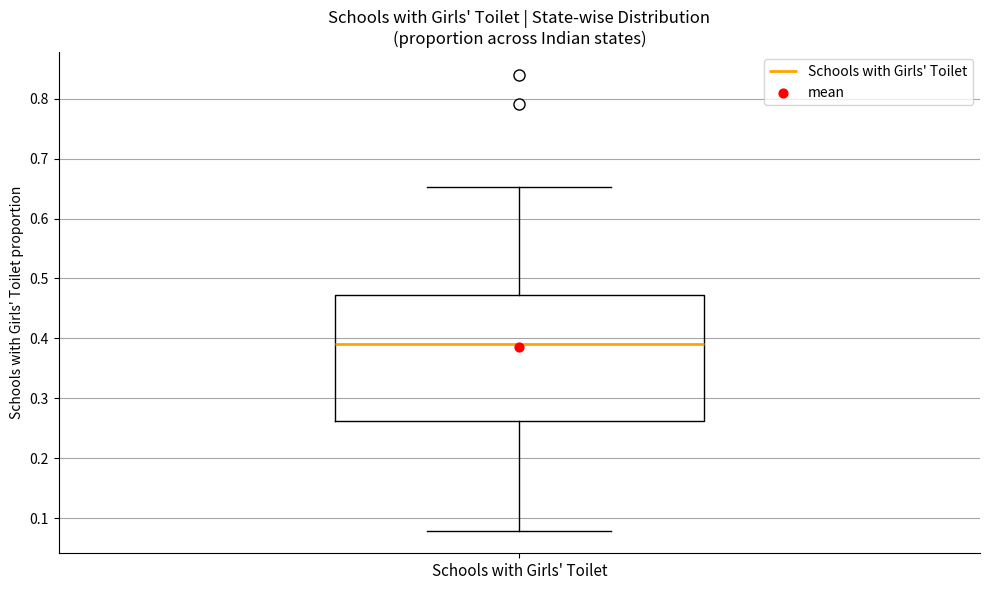

Where is the lower edge of the box for Schools with Girls' Toilet on the y-axis? The values are not printed on the chart, so give them approximately, as read against the axis.

0.26